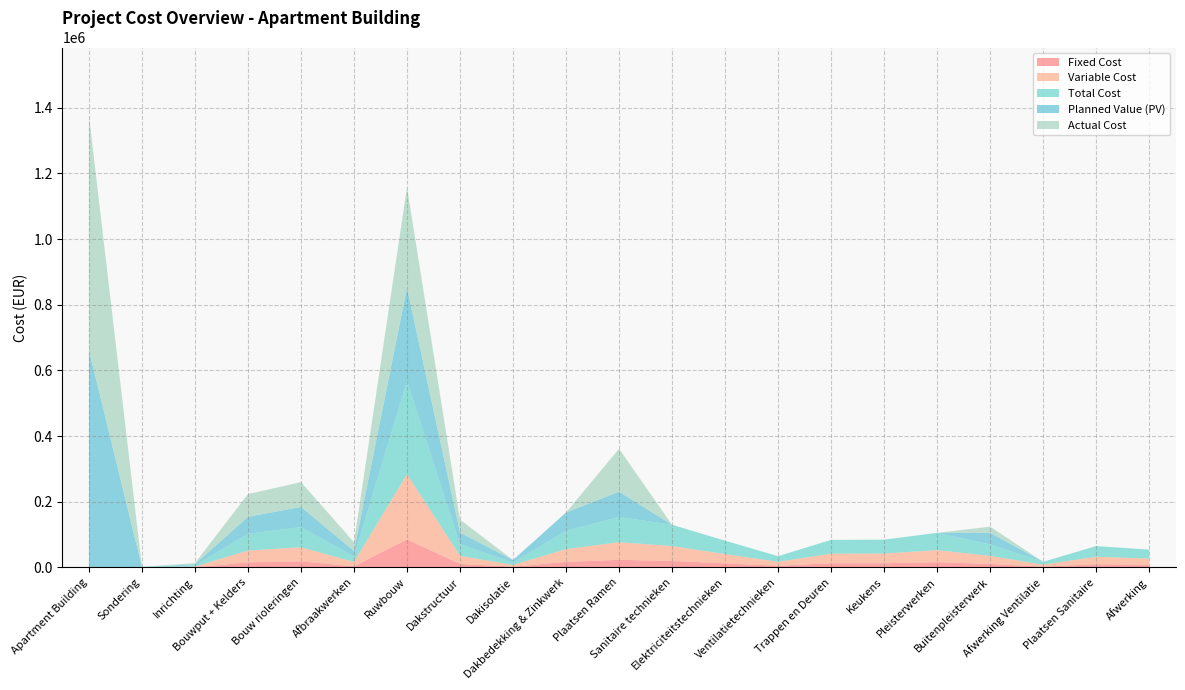

Reading right to left, extract all data points from this chart.

Fixed Cost: 8132.3	9734.3	2564.3	10526.2	15789.4	12667.5	12567.4	5128.6	12198.5	19468.6	23056.7	16714.2	2250.0	10605.9	85166.8	3332.2	18404.2	15397.3	0.0	0.0	0.0
Variable Cost: 18975.6	22713.6	5983.2	24561.6	36841.6	29556.8	29323.2	11966.4	28464.0	45428.0	53798.4	39000.0	5249.6	24746.4	198720.0	13329.6	42943.2	35926.4	2458.2	445.0	0.0
Total Cost: 27107.9	32447.9	8547.5	35087.8	52631.0	42224.3	41890.6	17095.0	40662.5	64896.6	76855.1	55714.2	7499.6	35352.3	283886.8	16661.8	61347.4	51323.7	3511.8	445.0	0.0
Planned Value (PV): 0.0	0.0	0.0	35087.8	0.0	0.0	0.0	0.0	0.0	0.0	76855.1	55714.2	7499.6	35352.3	283886.8	16661.8	61347.4	51323.7	3511.8	445.0	661131.3
Actual Cost: 0.0	0.0	0.0	18713.4	0.0	0.0	0.0	0.0	0.0	0.0	130653.5	0.0	0.0	39476.7	305966.8	26659.0	75661.8	69286.9	3511.8	445.0	715526.7